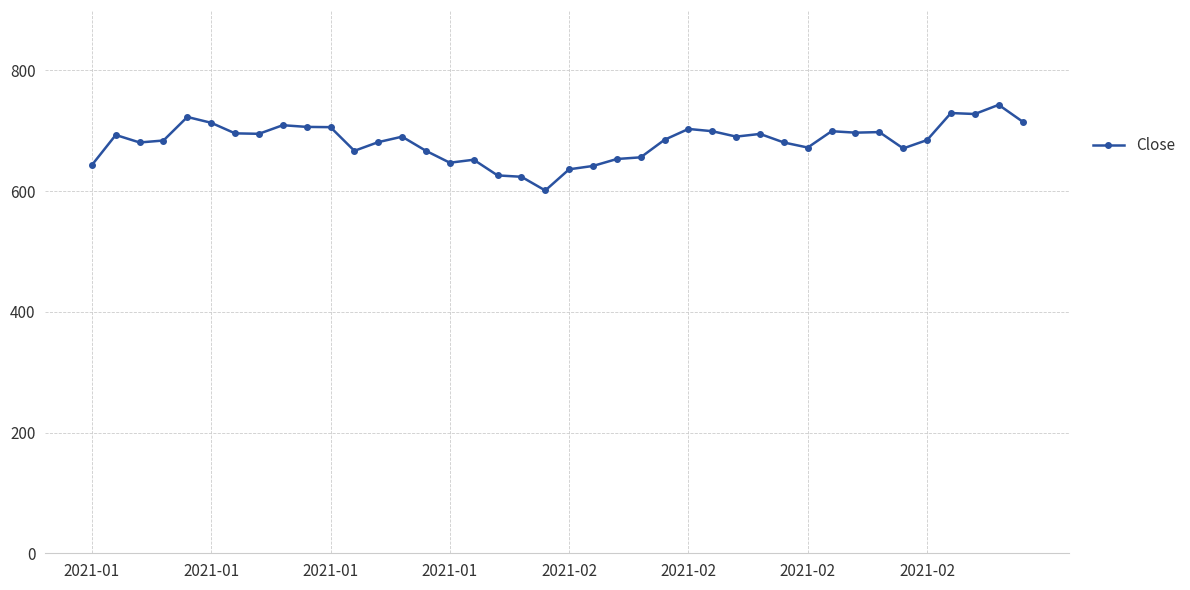

What is the difference between the second highest and second lowest values?

105.6